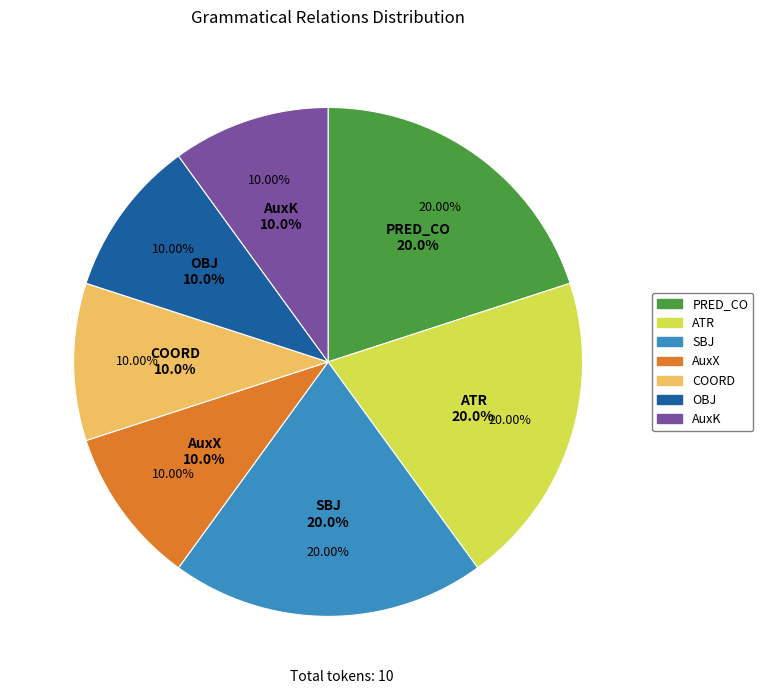

To the nearest percent, what percentage of the pie is SBJ?

20%